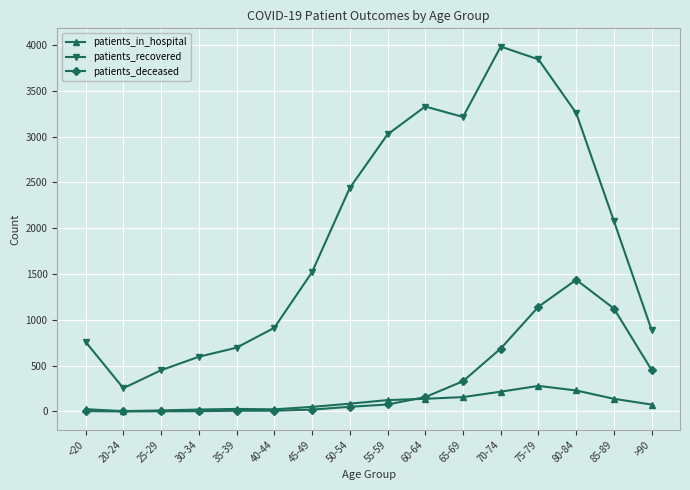

Rank the series by their maximum value, from highest to lowest.

patients_recovered, patients_deceased, patients_in_hospital